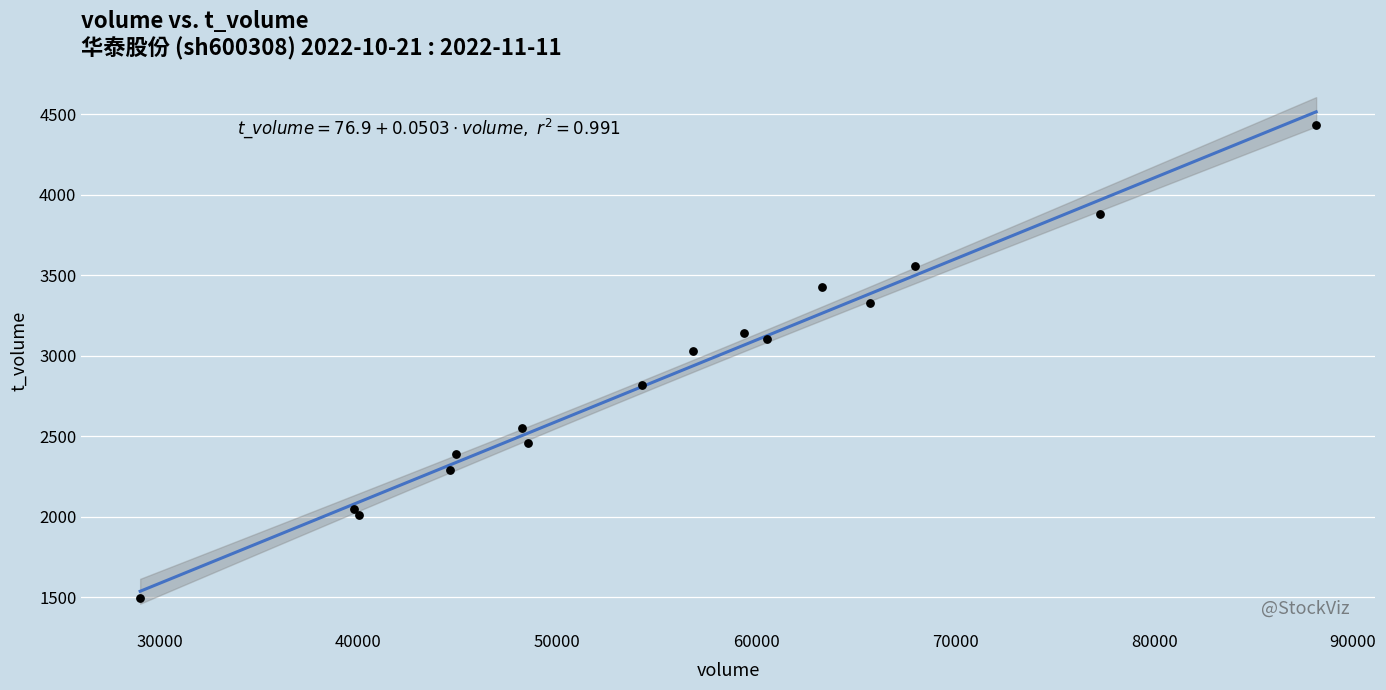

What Y value in the scatter plot is closest to 2965?

3030